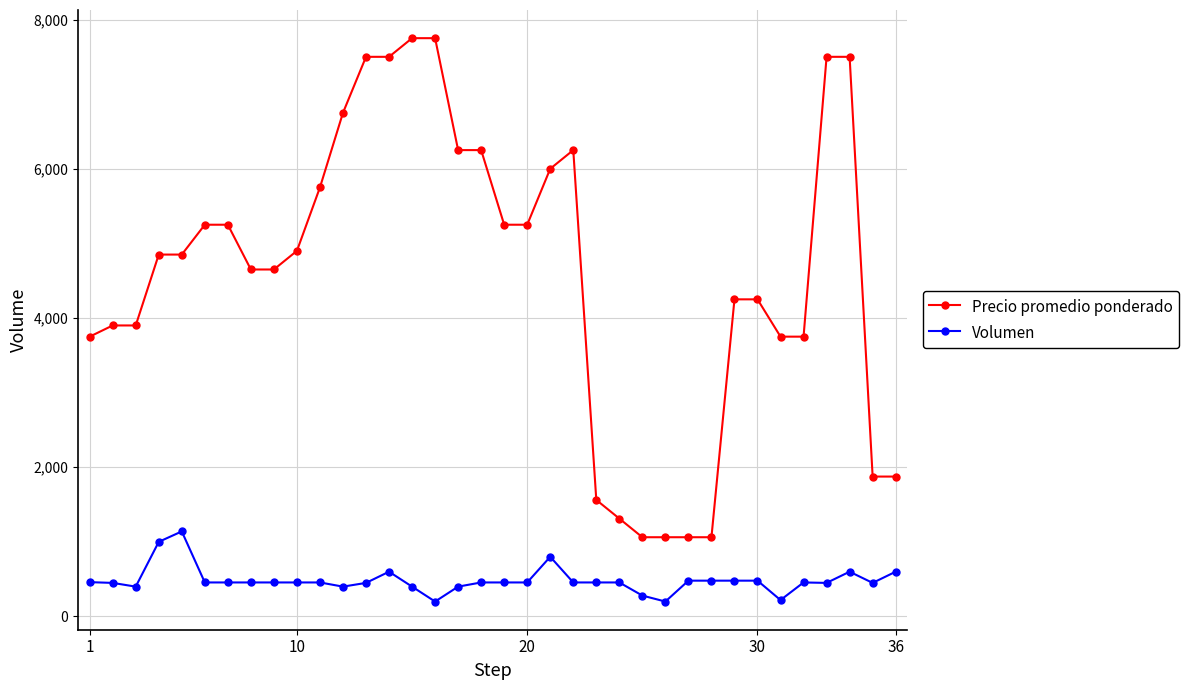

True or false: Precio promedio ponderado has more than 0 points higher than both neighbors.

True